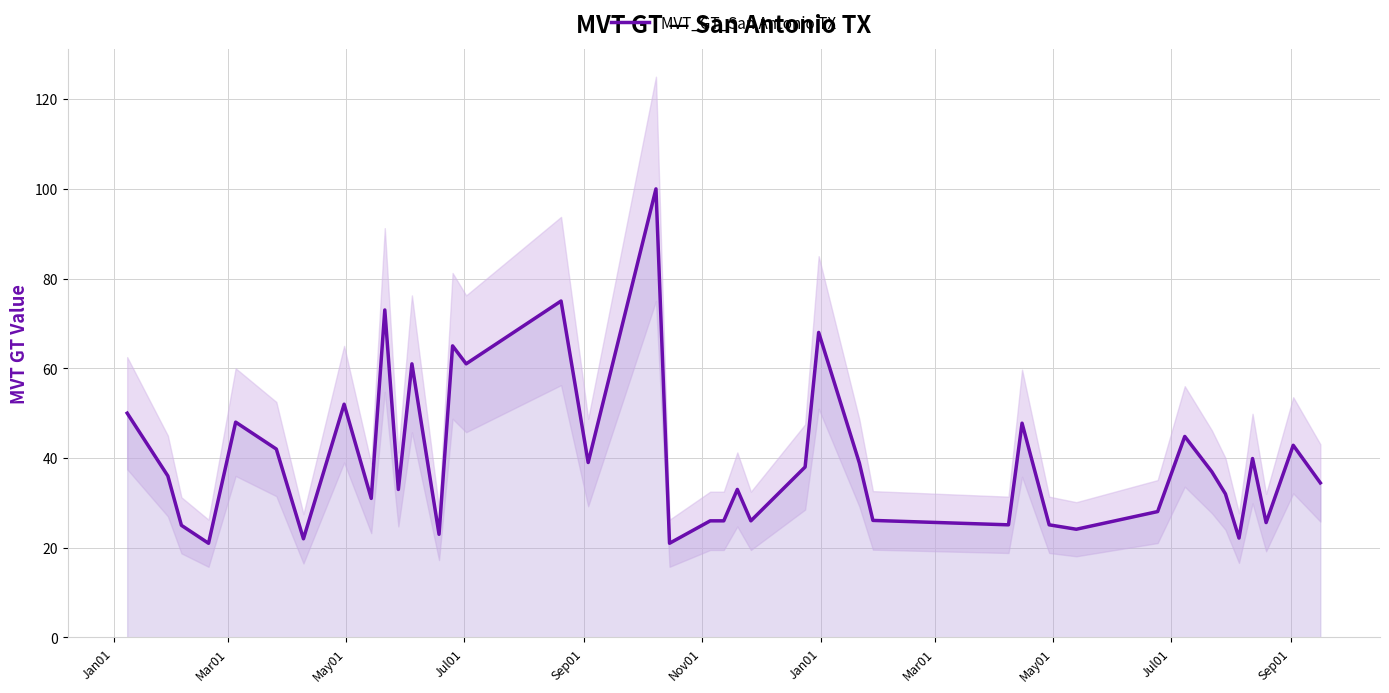

What is the difference between the maximum and second lowest values?

79.0